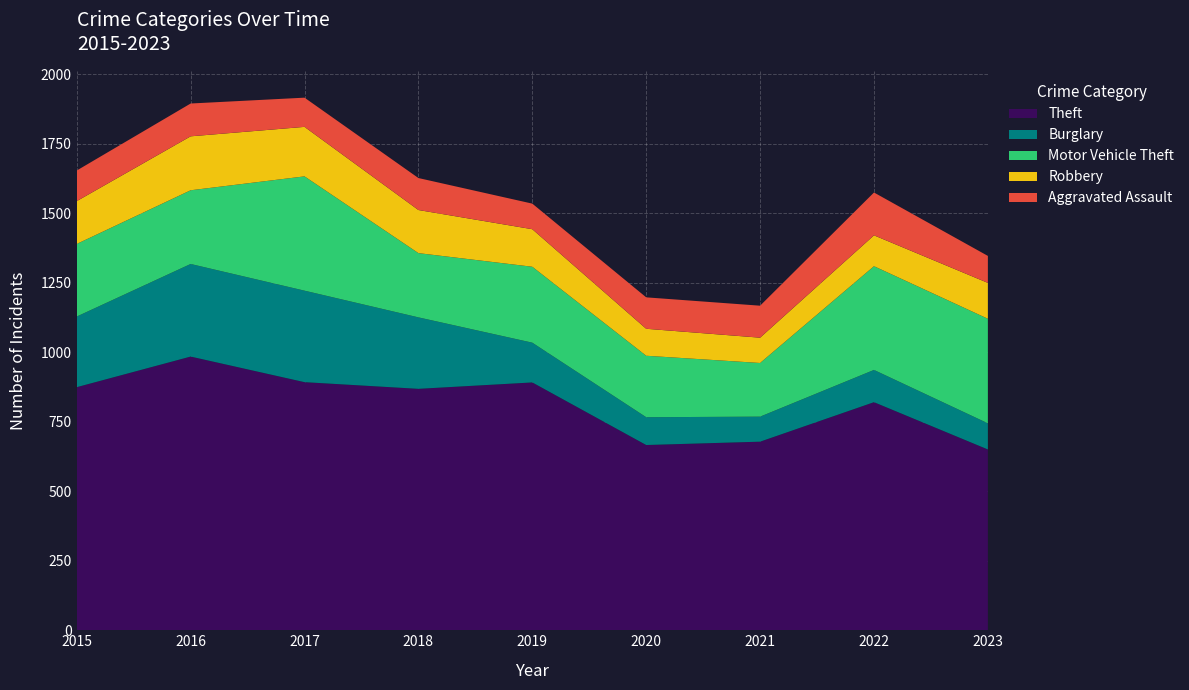

Reading right to left, transcribe all the data shown in this chart.

Theft: 650	820	678	666	891	868	892	984	874
Burglary: 94	116	90	100	143	257	329	333	254
Motor Vehicle Theft: 376	373	193	221	273	231	411	265	261
Robbery: 129	111	91	97	135	155	178	194	154
Aggravated Assault: 97	154	115	113	92	115	105	118	110